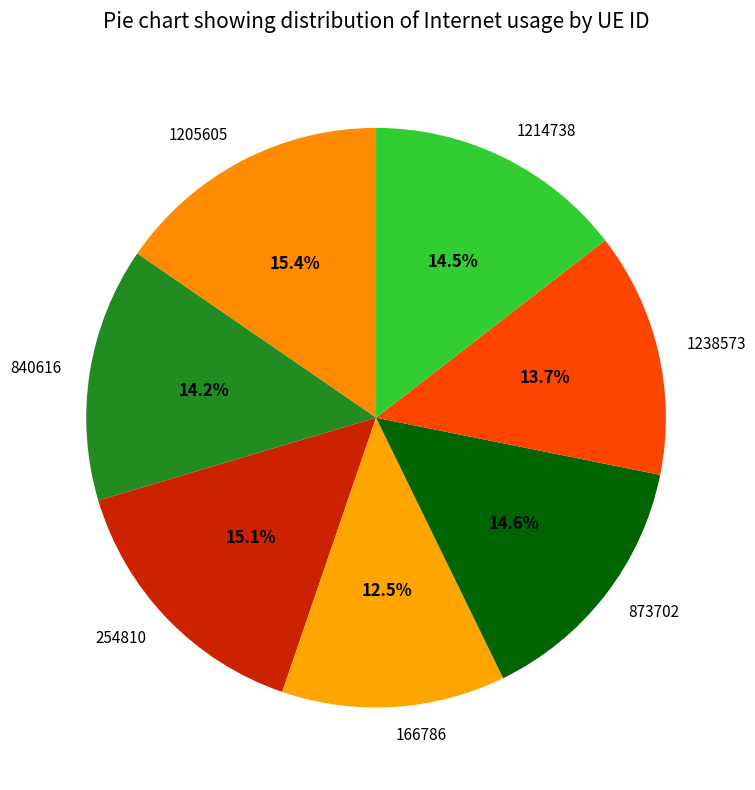

What is the total percentage of 166786 and 840616?

26.7%